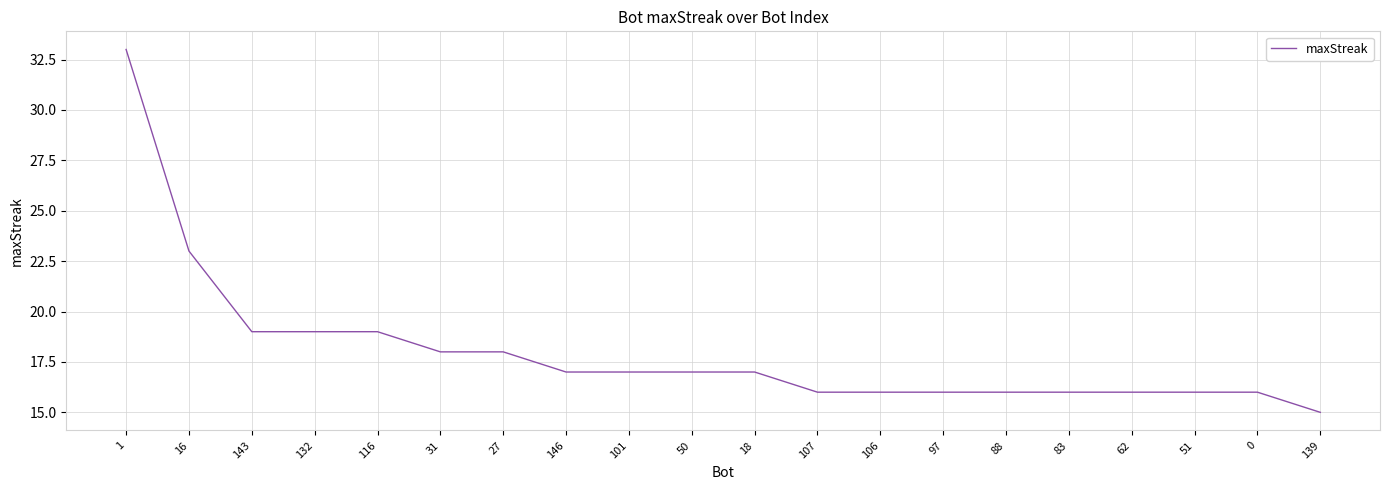

What is the greatest value displayed?

33